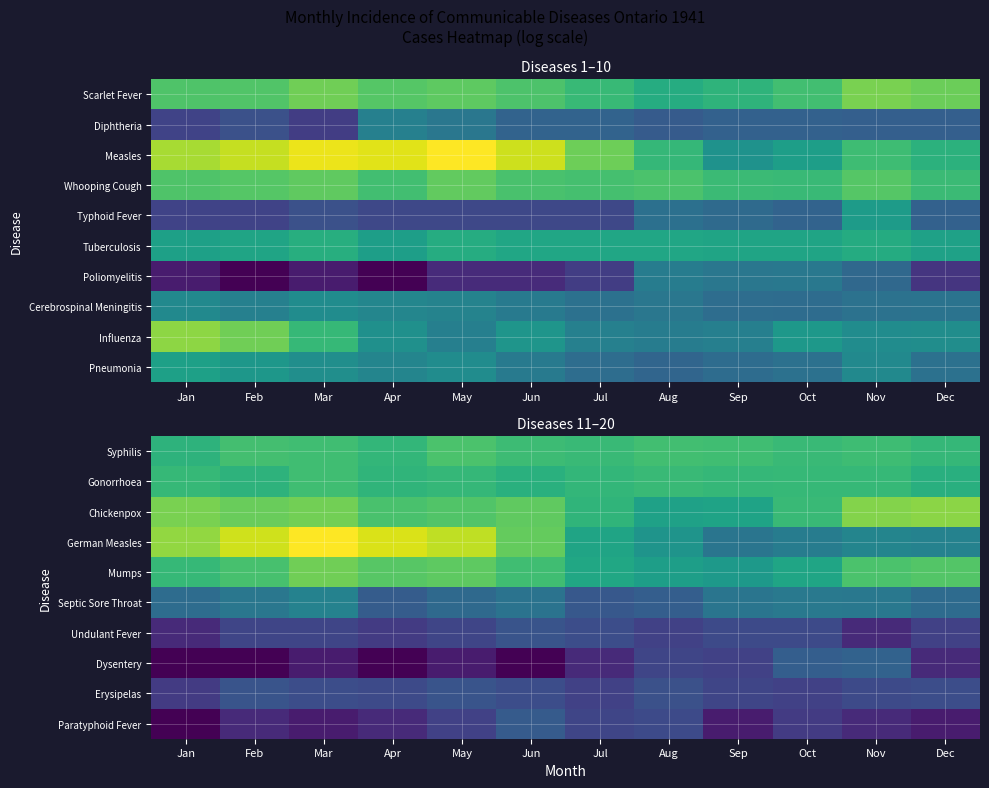

How many values in the Septic Sore Throat series are below 3?

3